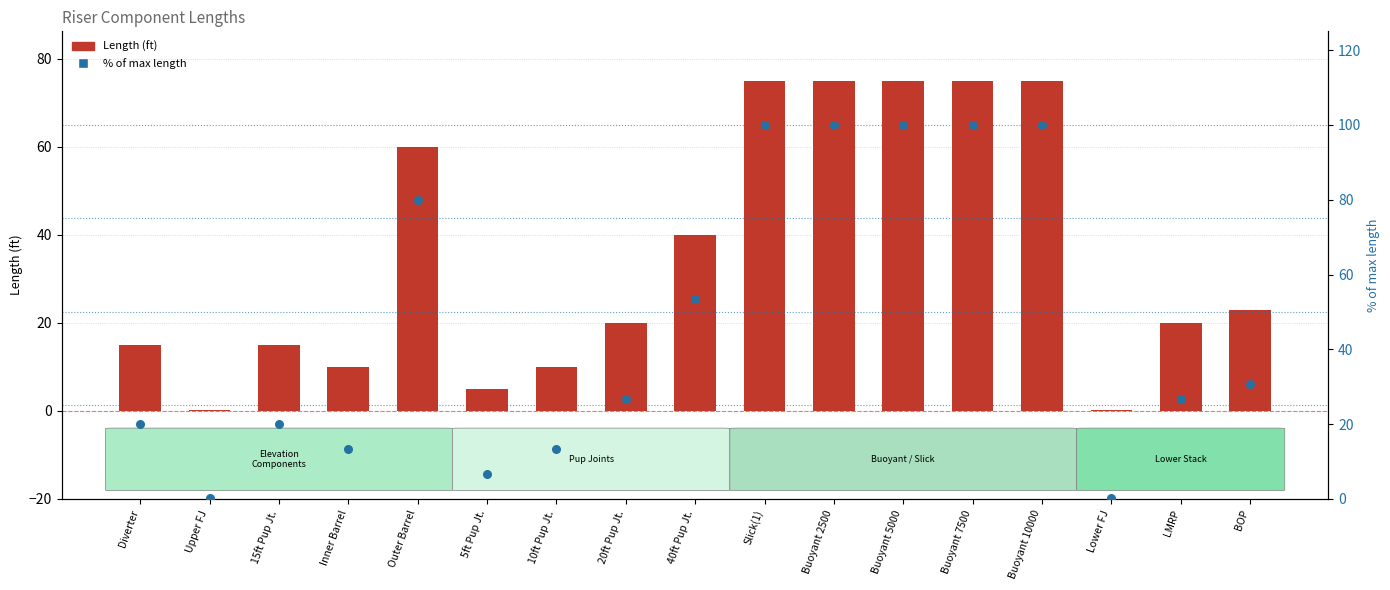

Which series has the largest total across all categories?

% of max length